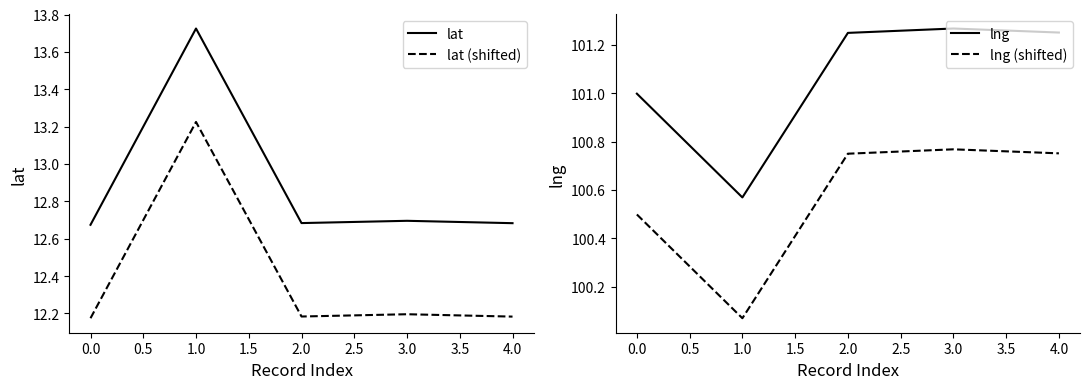

Is it true that lat equals 12.7 at 3.0?

True